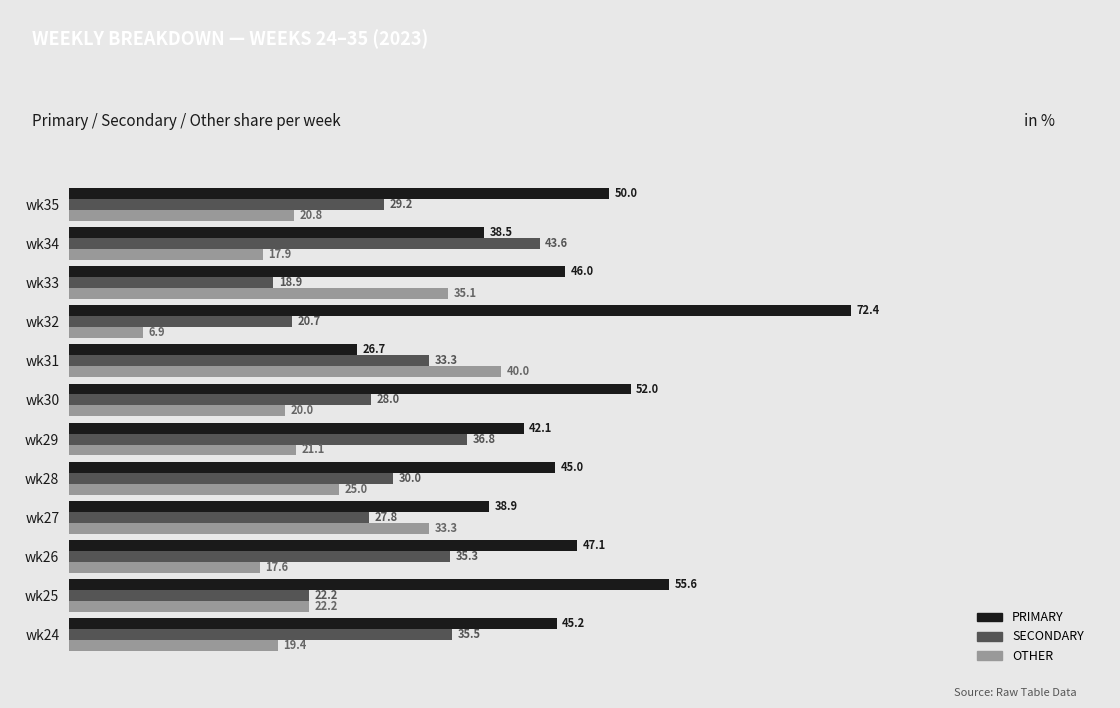

Is the value of PRIMARY at wk29 greater than the value of SECONDARY at wk29?

Yes